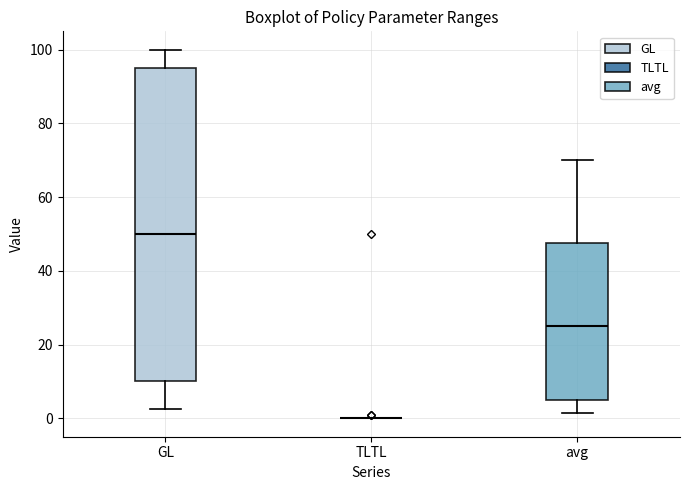

Which box is the tallest, from its lower edge to its upper edge?

GL